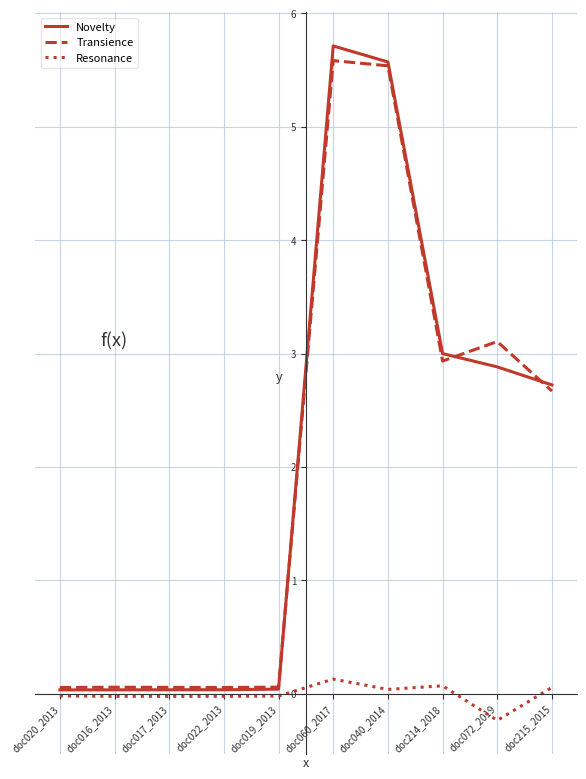

True or false: Transience has a value of 4.1 at doc214_2018.

False